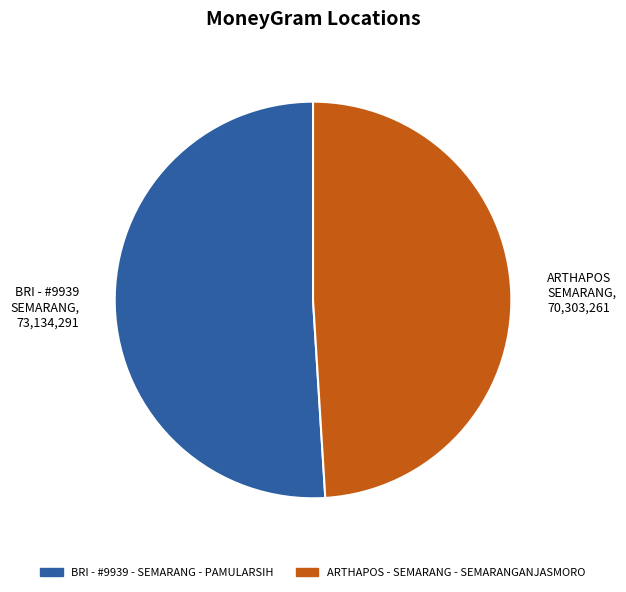

Is there any slice that represents more than half of the pie?

Yes